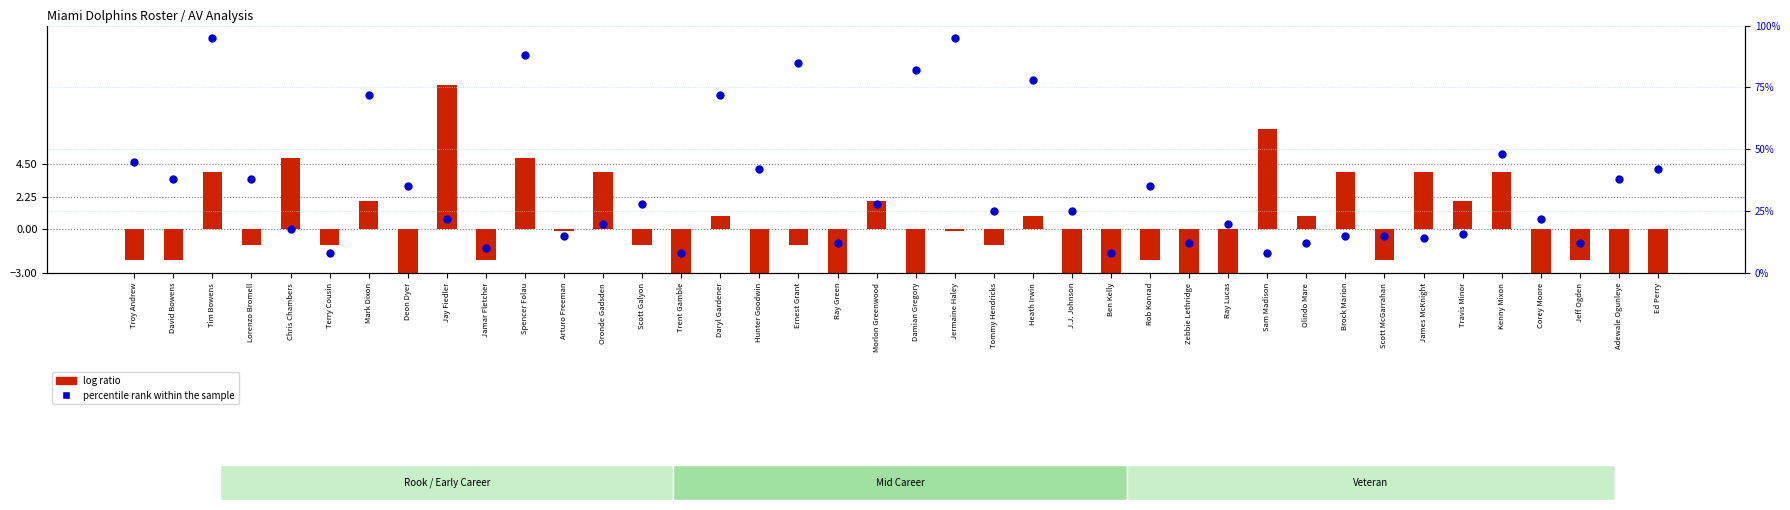

Is the value of log ratio at Olindo Mare greater than the value of percentile rank within the sample at Jermaine Haley?

No